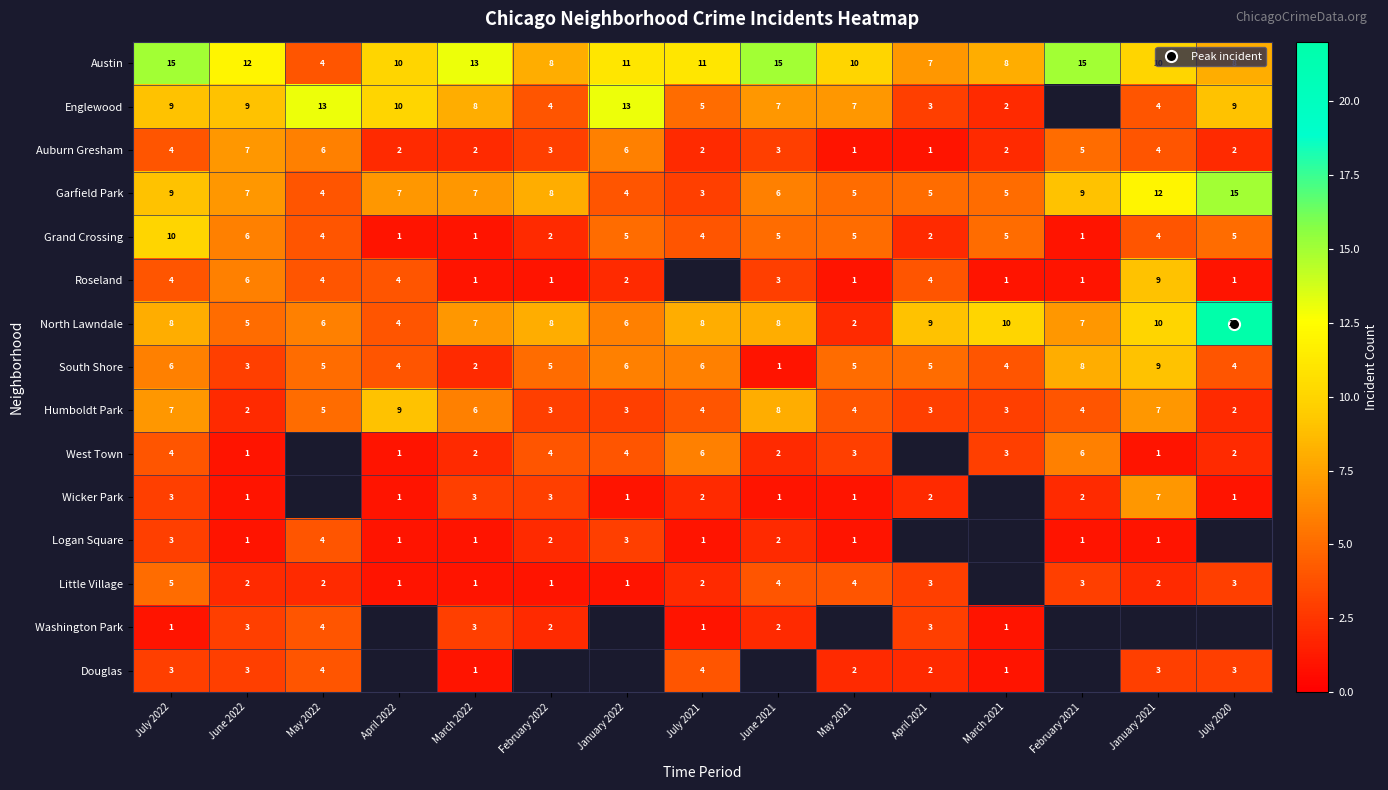

List the series in order of their peak value, lowest first.

Logan Square, Washington Park, Douglas, Little Village, West Town, Auburn Gresham, Wicker Park, Roseland, South Shore, Humboldt Park, Grand Crossing, Englewood, Austin, Garfield Park, North Lawndale